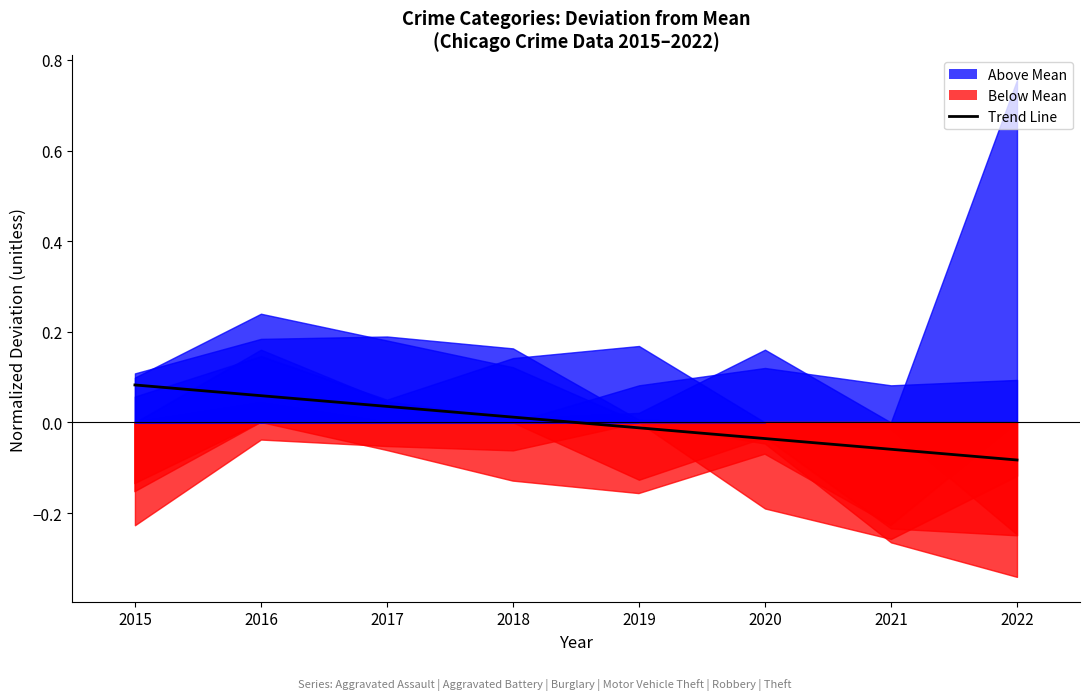

Between which two adjacent categories do Burglary and Robbery first intersect?

2015 and 2016